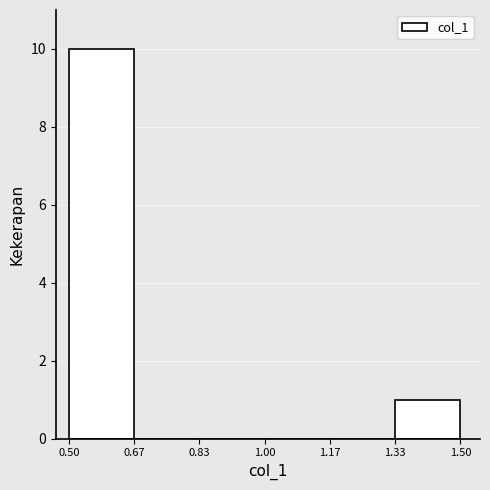

How tall is the bar that spans 0.50 to 0.67 on the x-axis? The values are not printed on the chart, so give them approximately, as read against the axis.

10